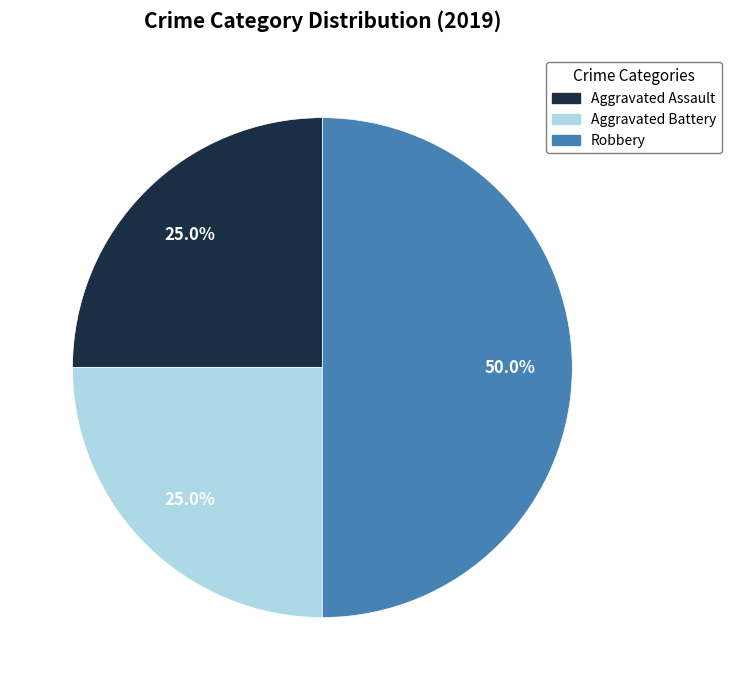

Which slice is the largest?

Robbery